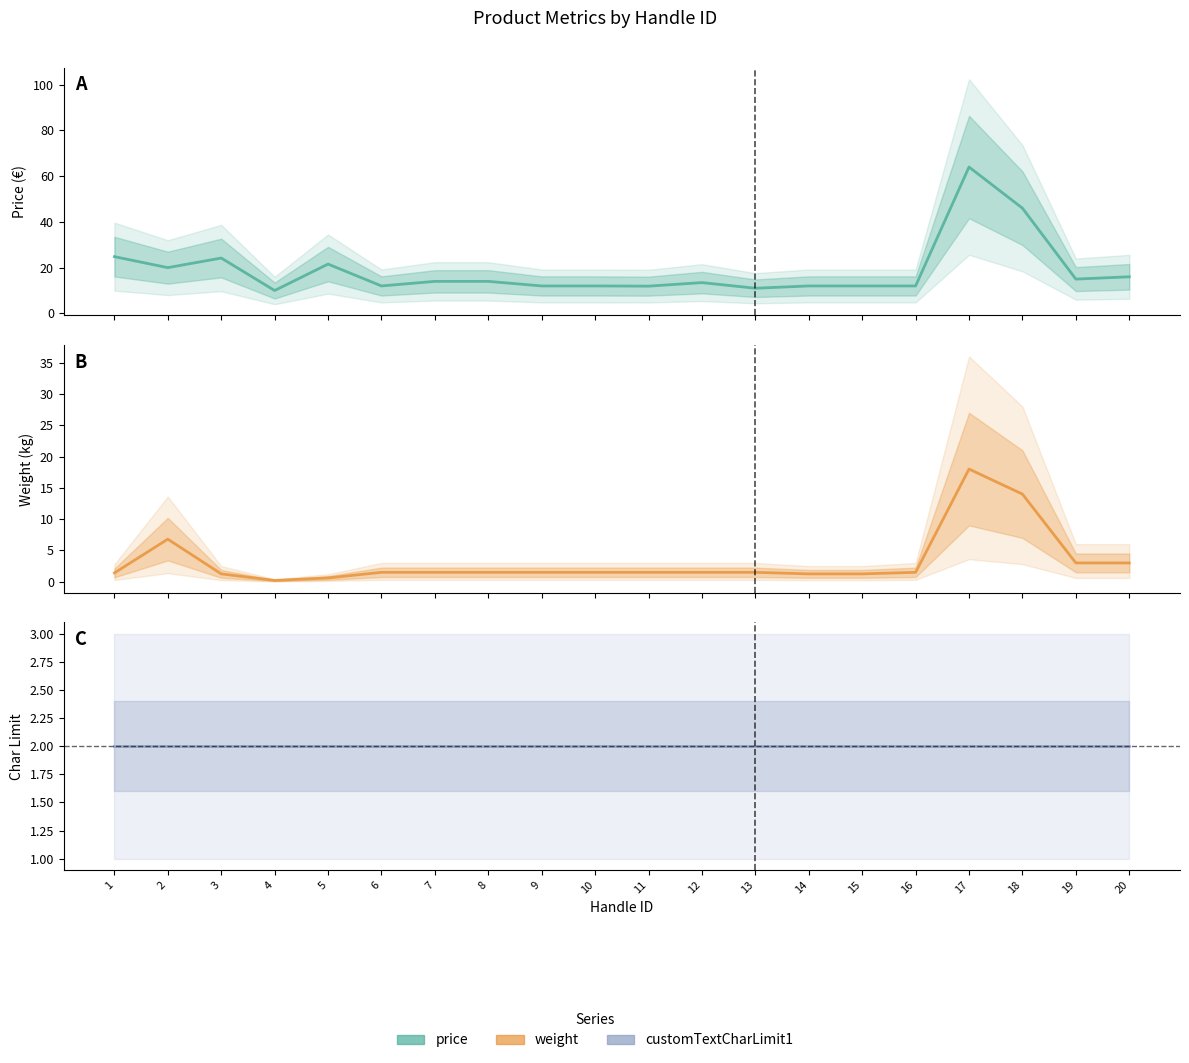

Is it true that customTextCharLimit1 equals 2.0 at 14?

True